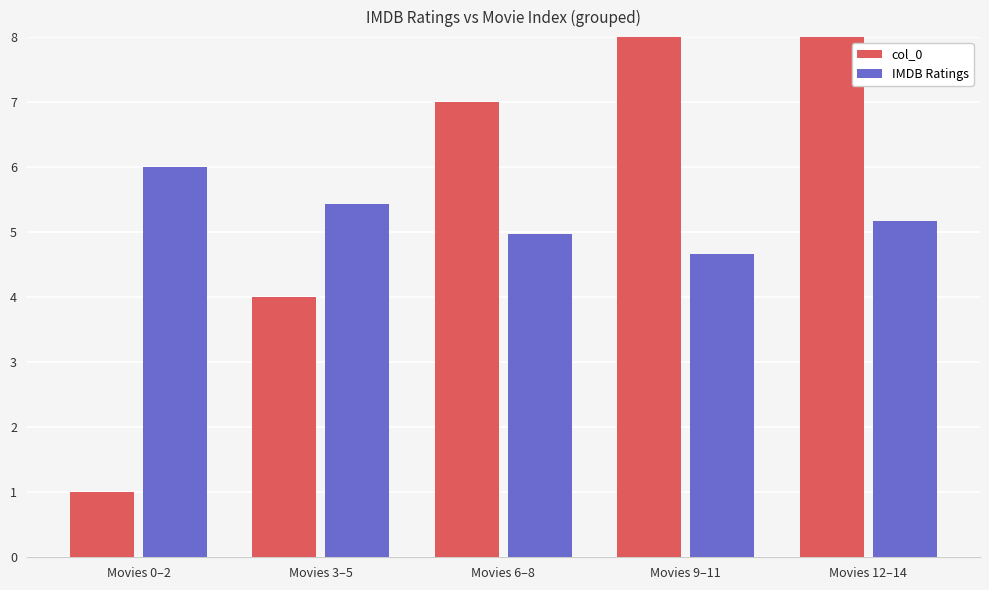

What value does the IMDB Ratings series have at Movies 6–8?

5.0